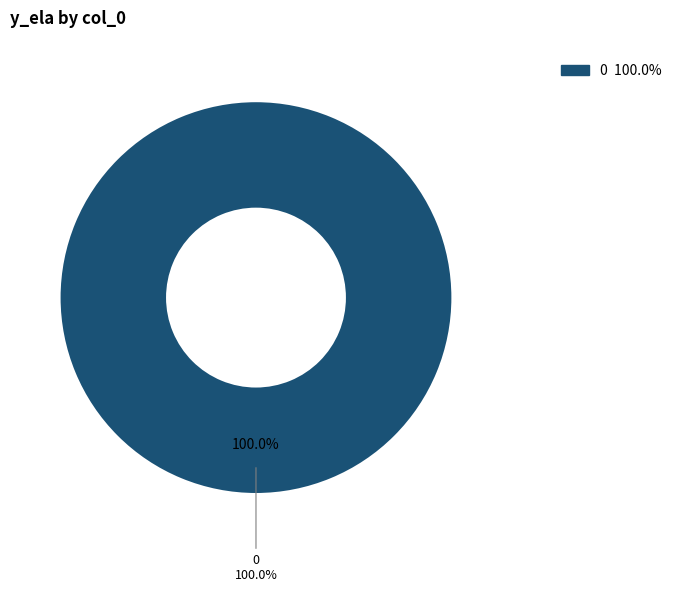

Is the sum of 0 and 1 greater than half?

Yes